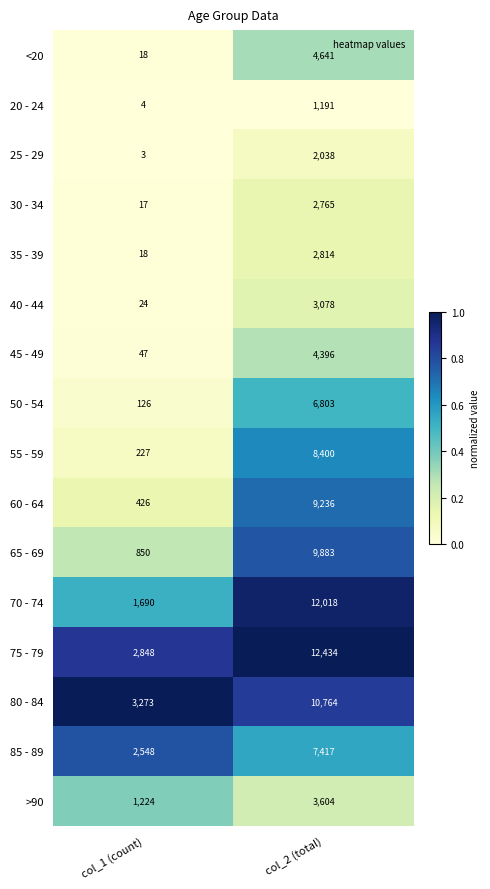

Which series has the largest range (max minus min)?

70 - 74